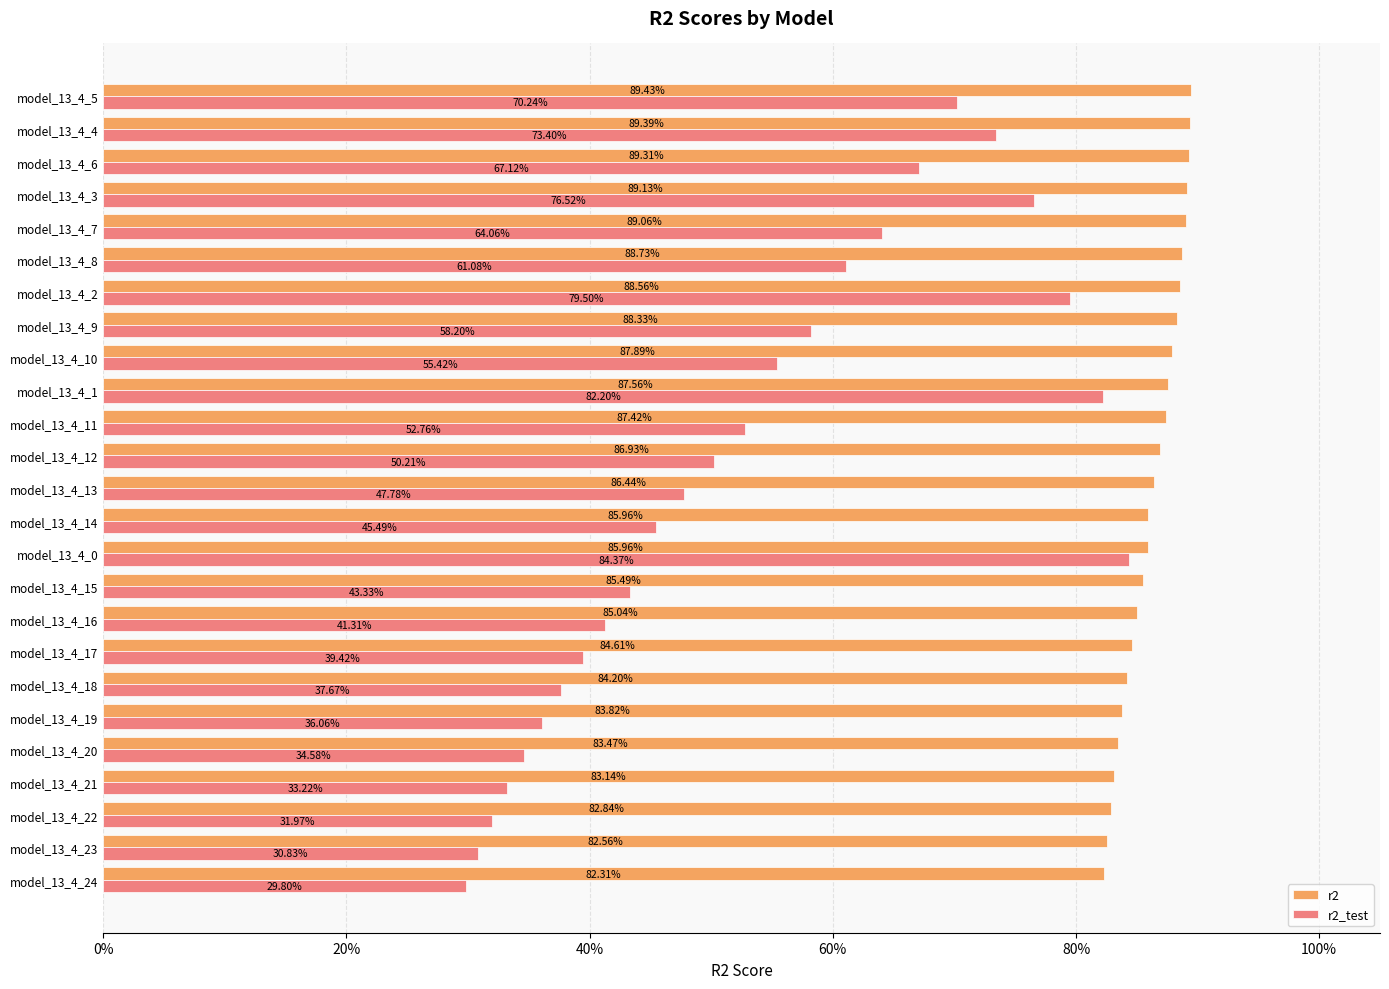

What are all the series names shown in the legend?

r2, r2_test